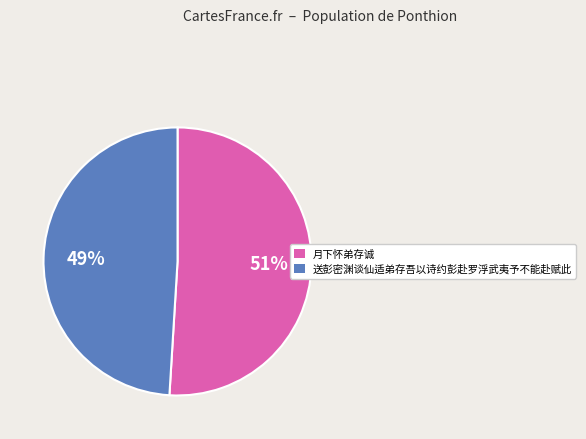

Combined, do 月下怀弟存诚 and 送彭密渊谈仙适弟存吾以诗约彭赴罗浮武夷予不能赴赋此 account for over 50%?

Yes